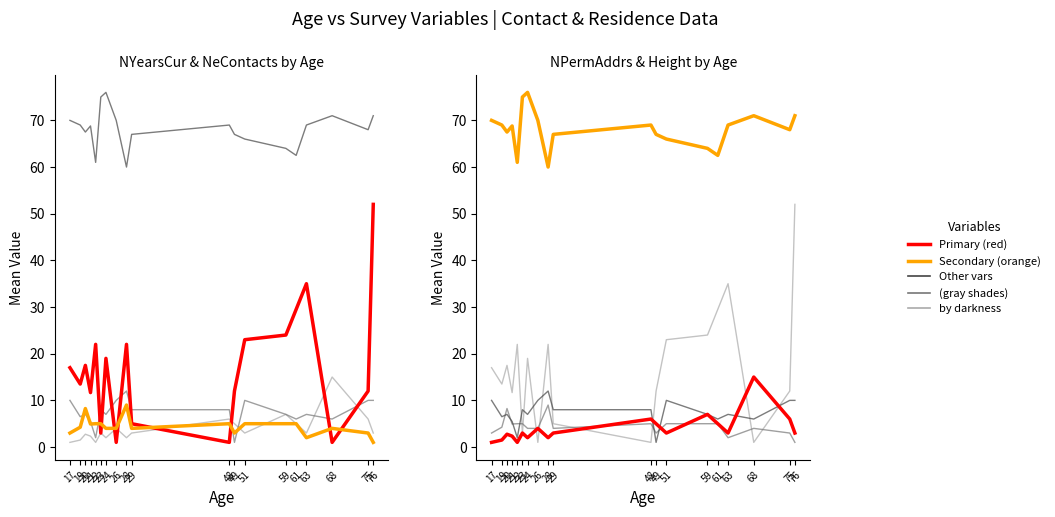

After their last crossing, which series has the higher values: BirthMonth or NeContacts?

BirthMonth